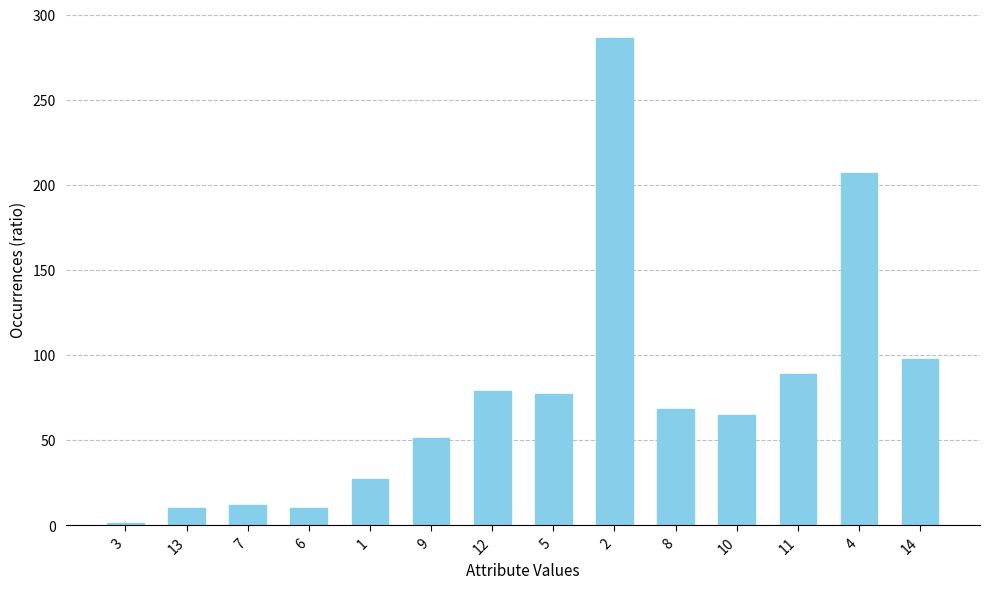

How many bars are there in total?

14